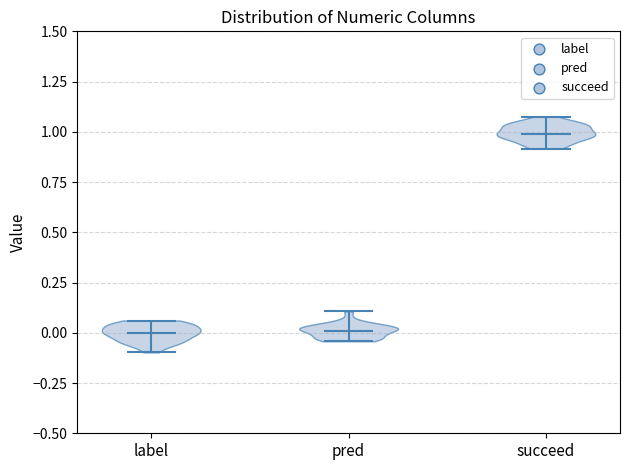

Reading left to right, read every violin against the y-axis: where its median line is, and the lowest and highest points it reaches. The values are not printed on the chart, so give them approximately, as read against the axis.

label: median line 0.00, lowest point -0.10, highest point 0.05
pred: median line 0.00, lowest point -0.05, highest point 0.10
succeed: median line 1.00, lowest point 0.90, highest point 1.05